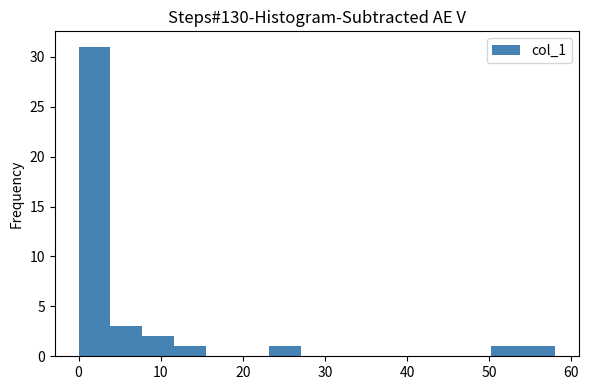

Around what value on the x-axis is the tallest bar? Give the approximate position of its centre, as read against the axis.

2